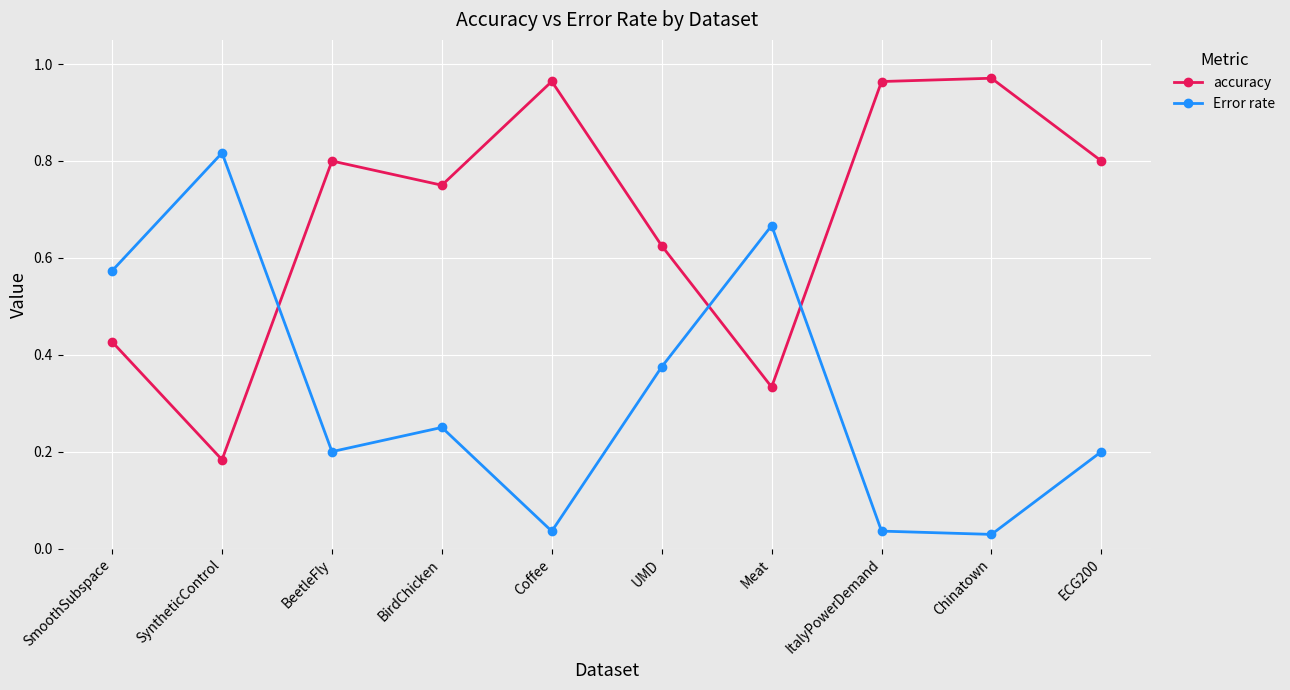

At how many categories does at least one series exceed 0?

10